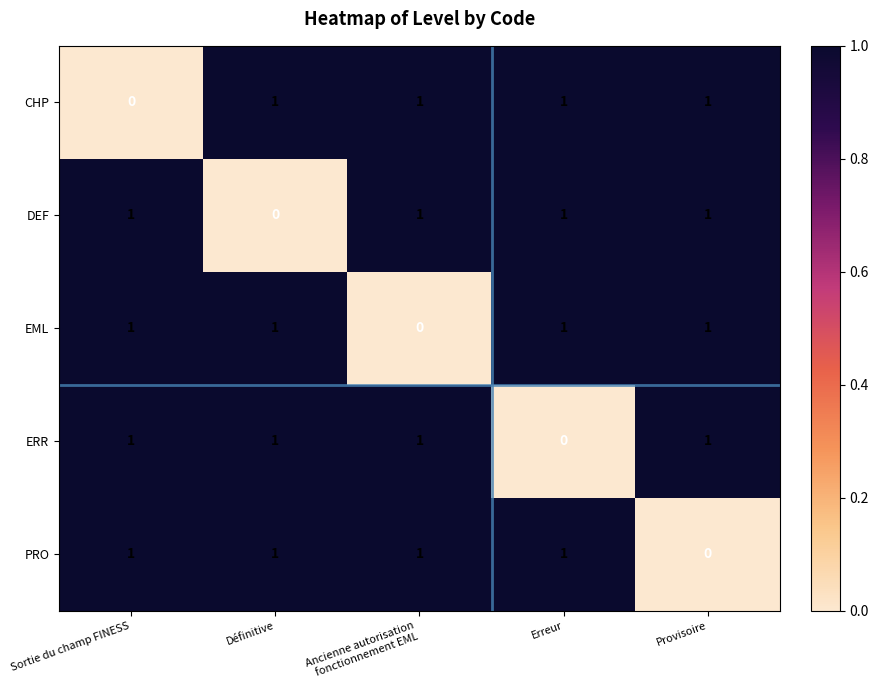

What is the total value across all series at Définitive?

4